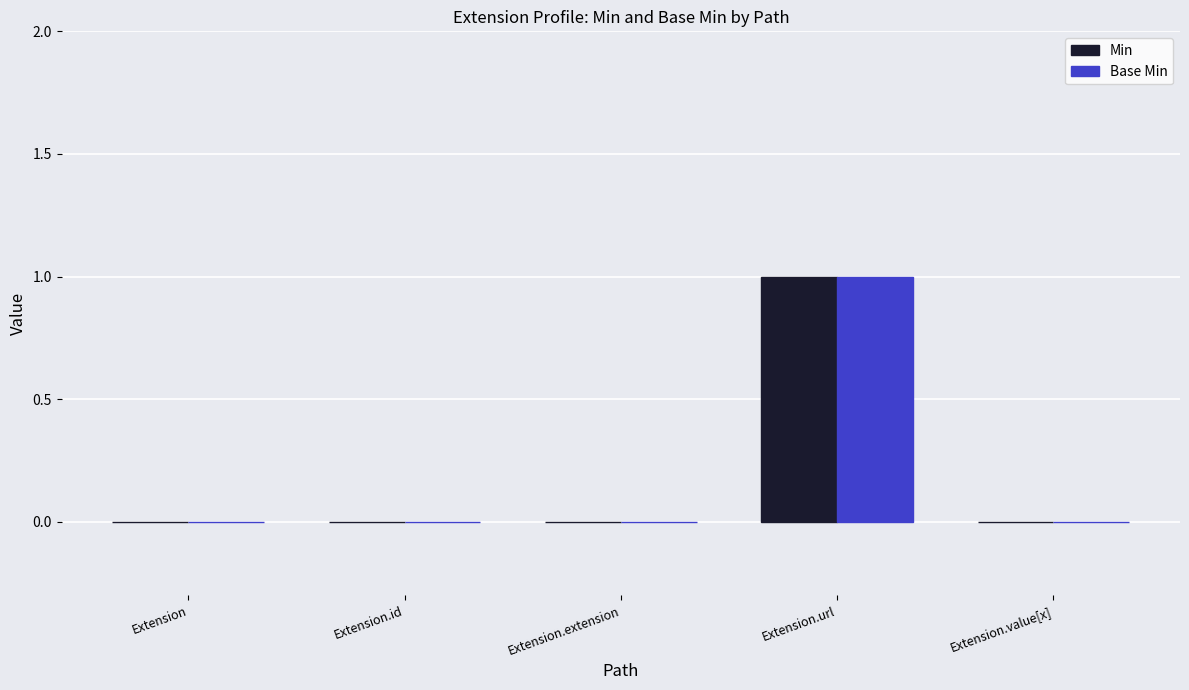

Which label corresponds to the largest value in the chart?

Extension.url